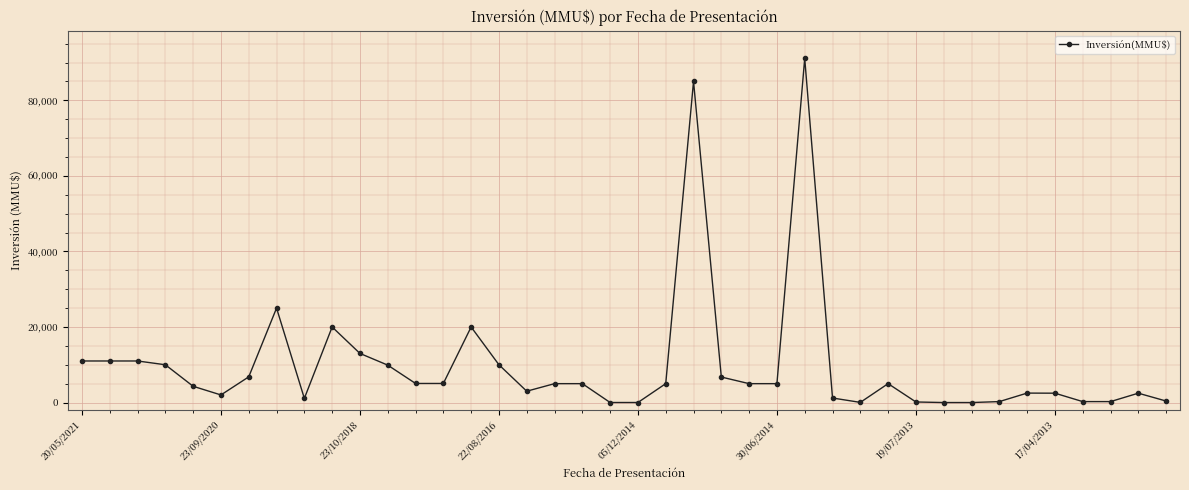

What is the maximum value shown in the chart?

91100